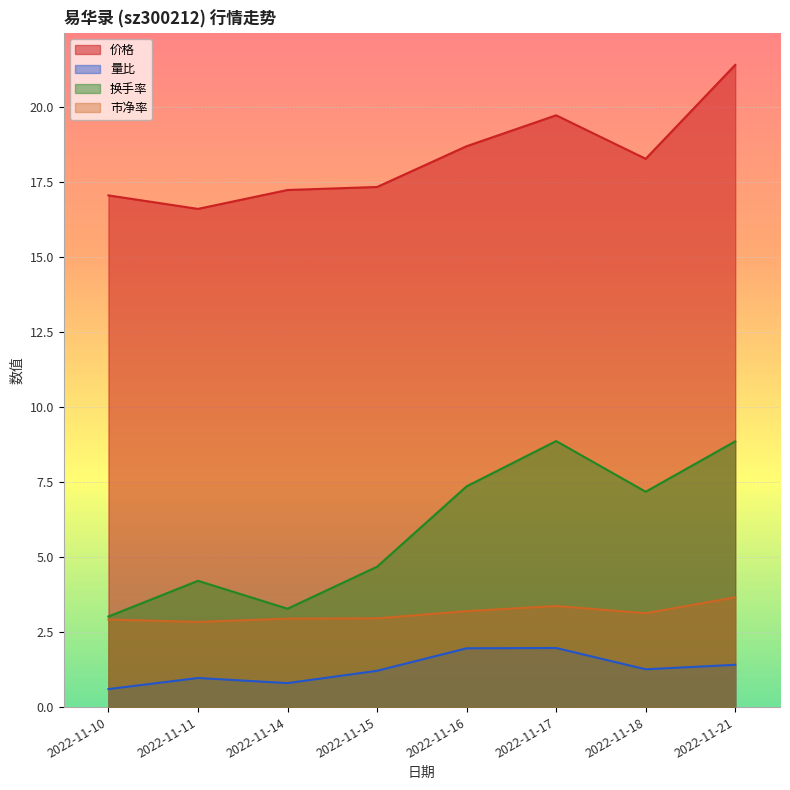

List the series in order of their peak value, highest first.

价格, 换手率, 市净率, 量比